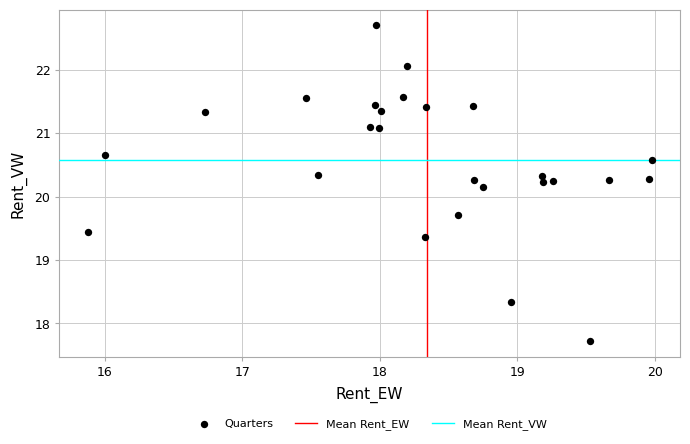

What Y value in the scatter plot is closest to 20?

20.1